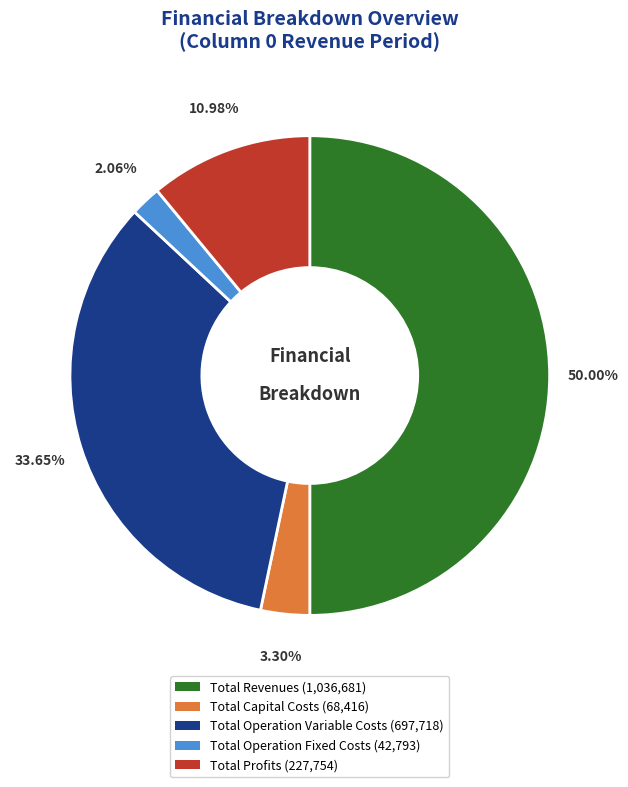

Between Total Profits (227,754) and Total Revenues (1,036,681), which is larger?

Total Revenues (1,036,681)